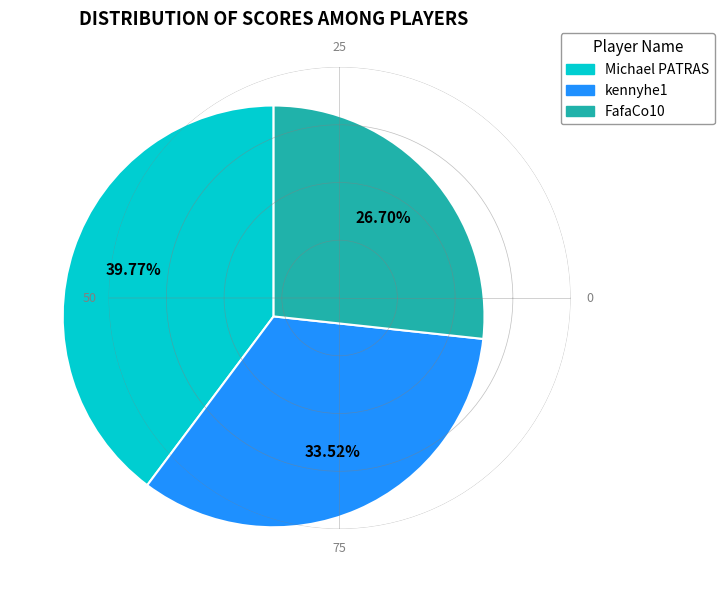

Count the number of slices in the pie.

3